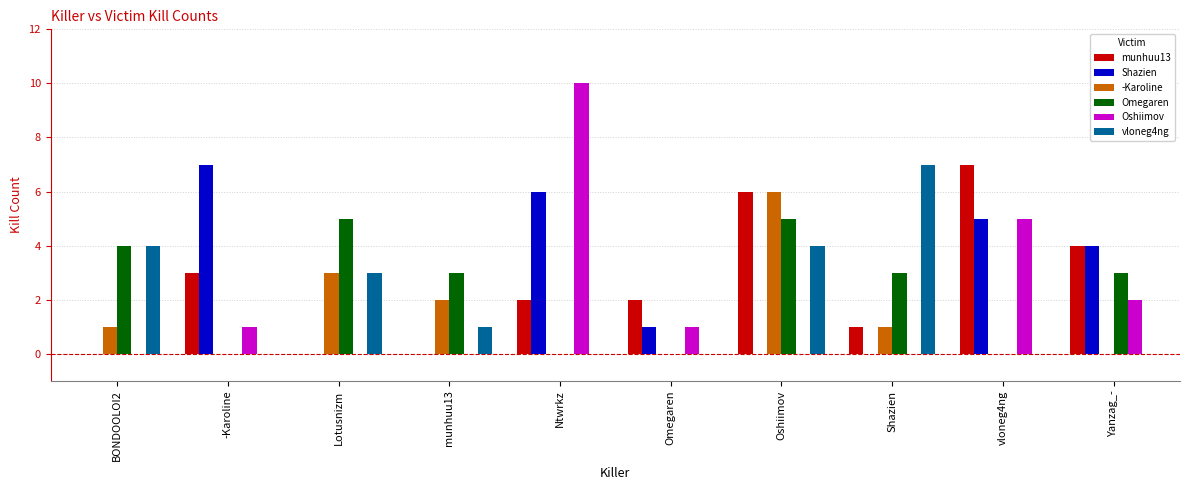

Which series has the widest spread of values?

Oshiimov